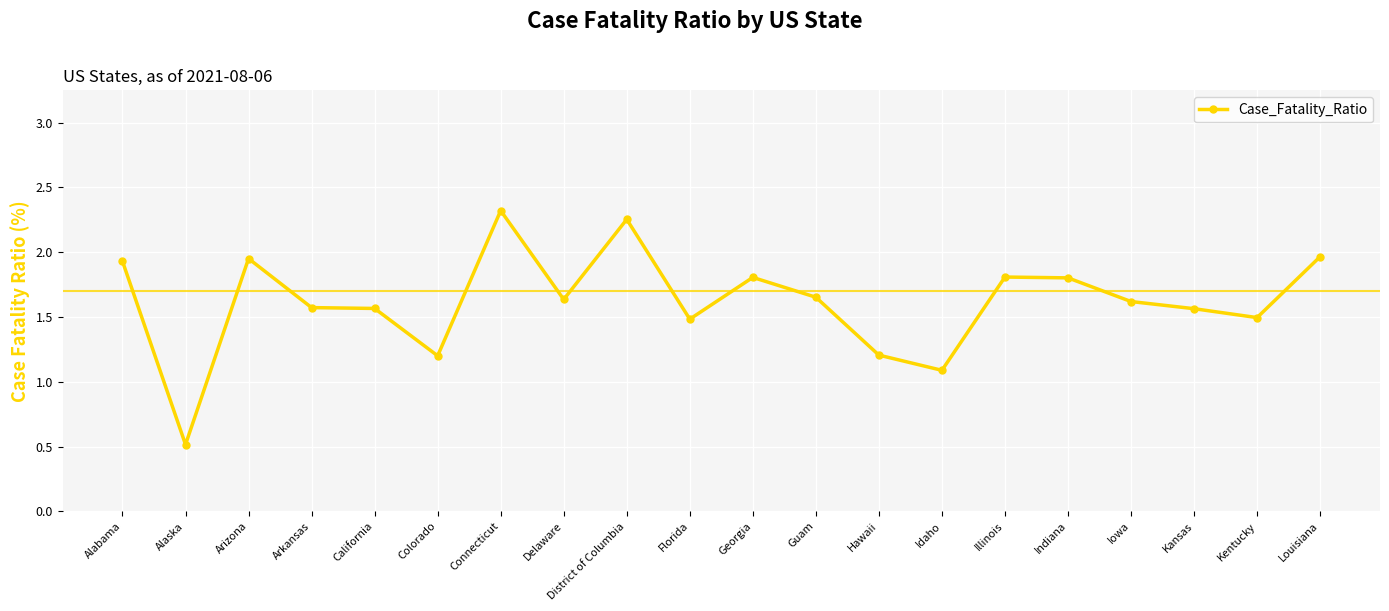

What is the minimum value shown in the chart?

0.5